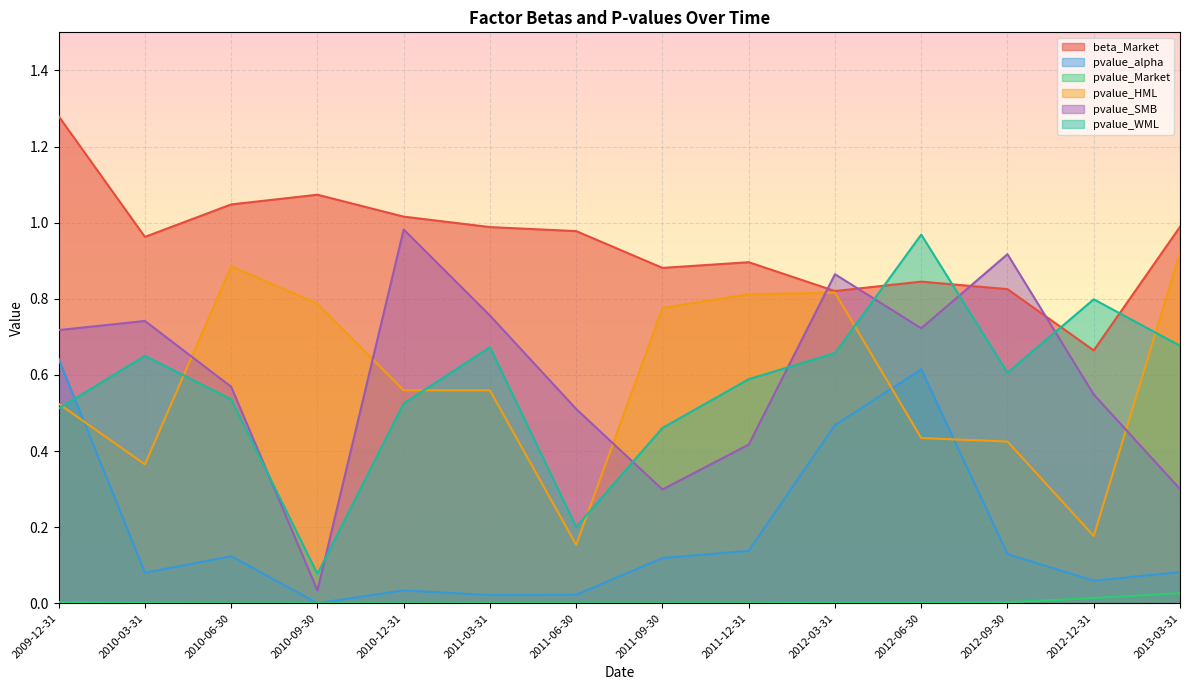

What is the difference between the highest and lowest values at 2011-03-31?

1.0